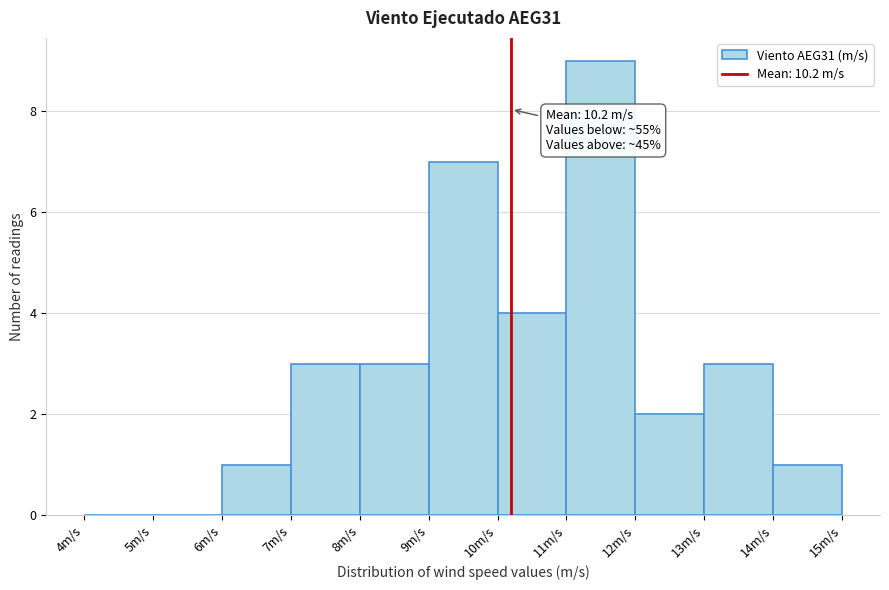

Which range on the x-axis has the tallest bar?

11 to 12